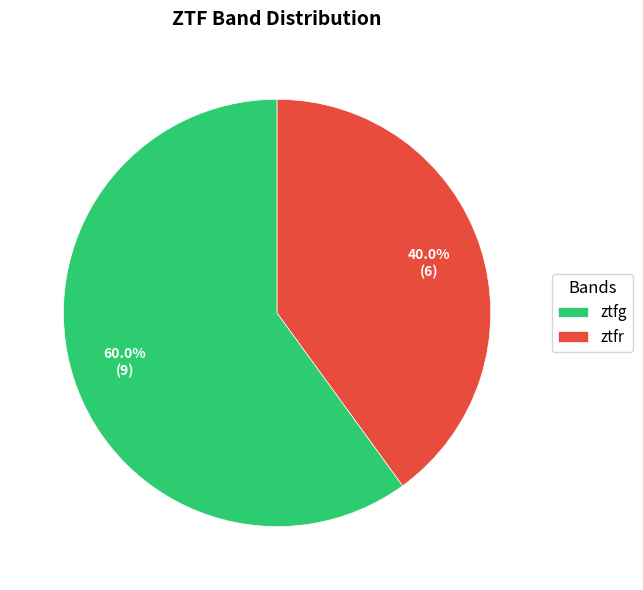

Does any single category account for the majority?

Yes